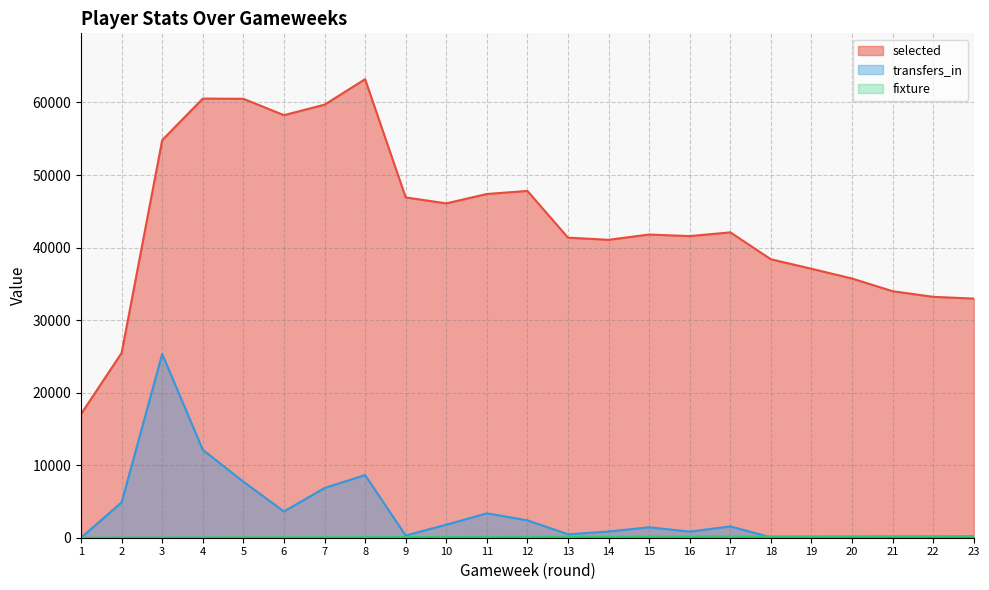

Does the chart display data point markers on the line(s)?

No